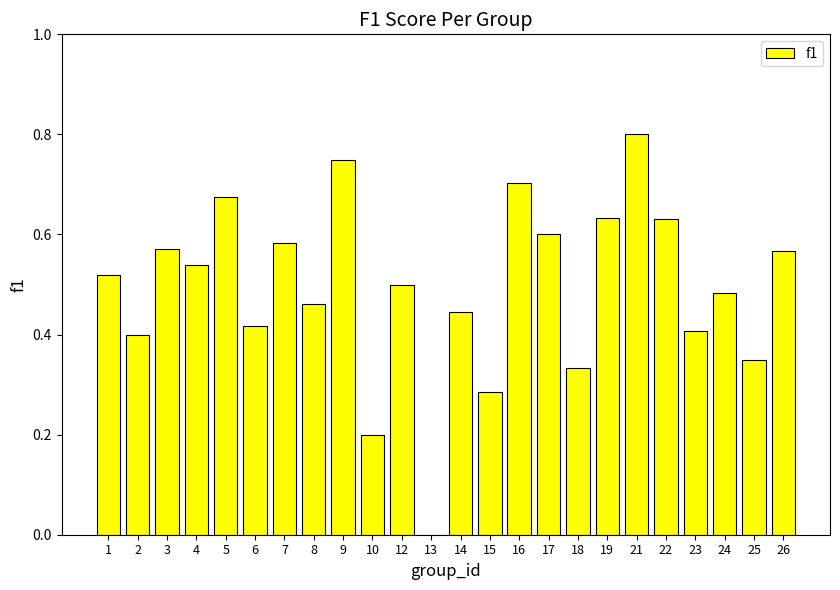

What is the sum of the values at 24 and 5?

1.2